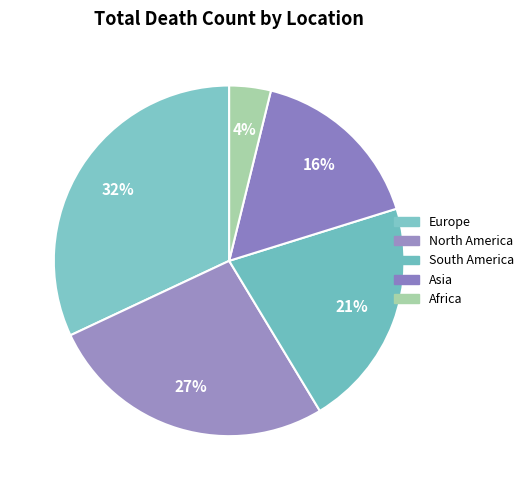

How many slices are in this pie chart?

5